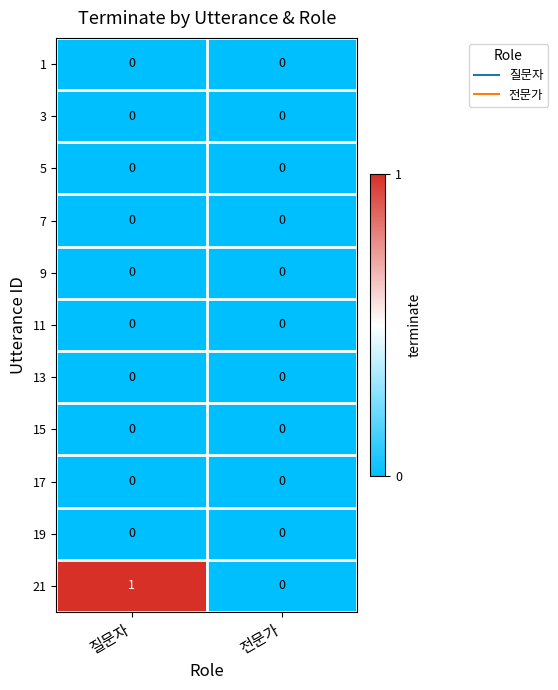

Which category has the highest value across all series?

질문자